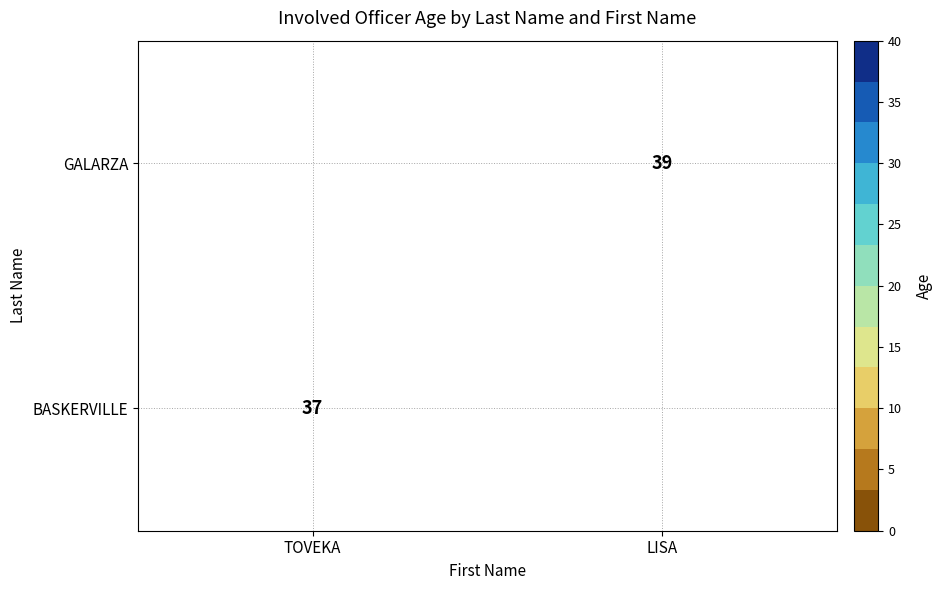

Between TOVEKA and LISA, which is larger?

LISA